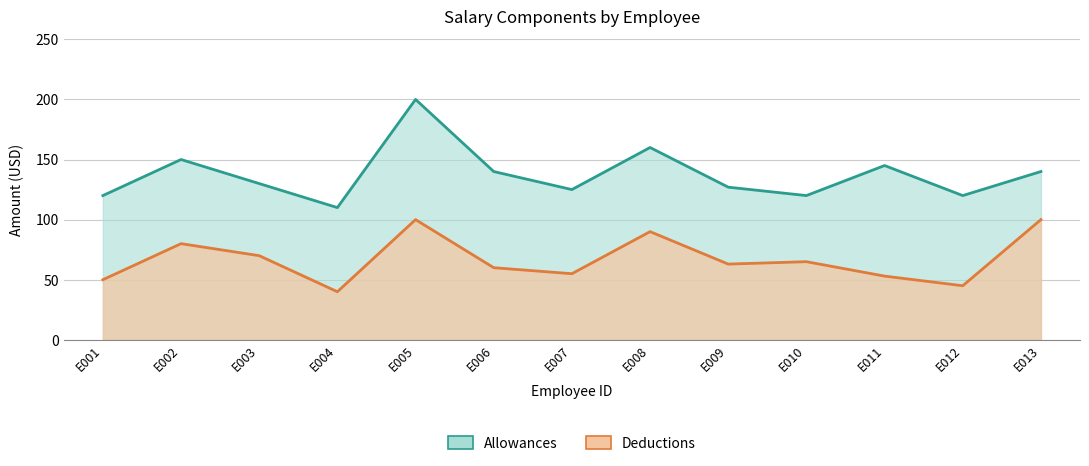

What is the value of the Allowances point at the 11th from the left?

145